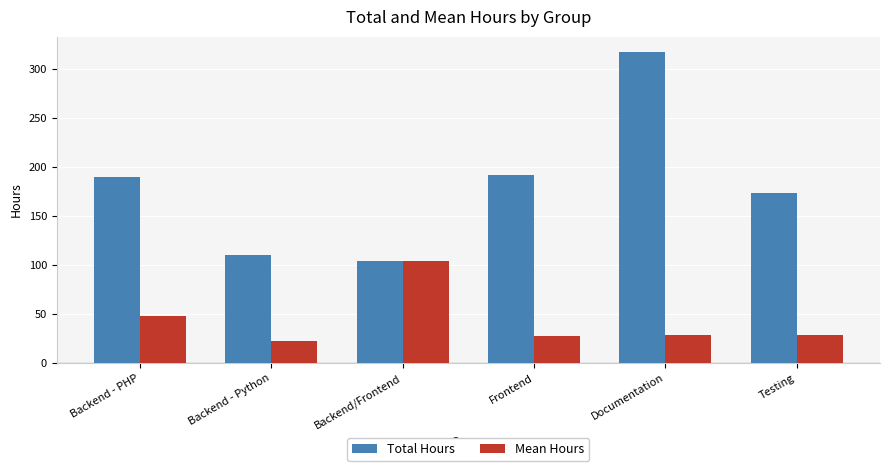

Which series has the largest range (max minus min)?

Total Hours